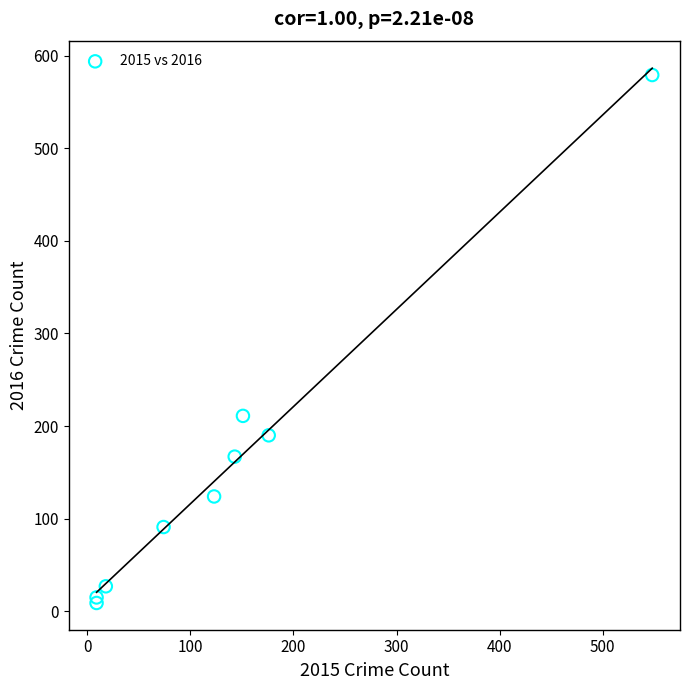

What Y value in the scatter plot is closest to 294?

211